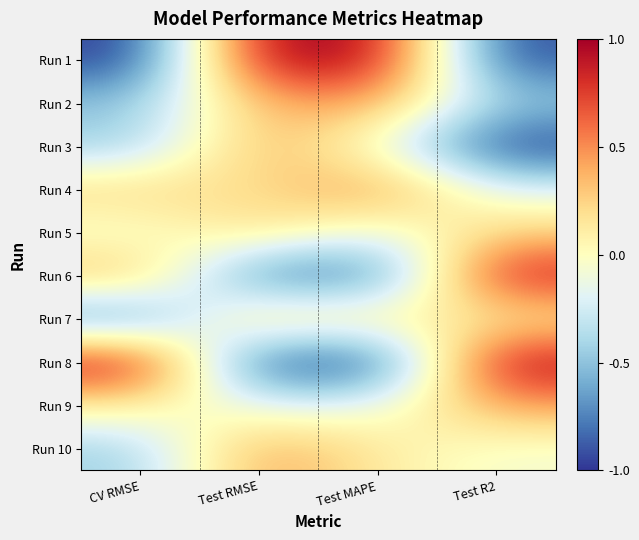

Reading right to left, list all the values displayed in this chart.

Run 1: Test R2=-0.9	Test MAPE=1.0	Test RMSE=1.0	CV RMSE=-1.0
Run 2: Test R2=-0.5	Test MAPE=0.5	Test RMSE=0.4	CV RMSE=-0.5
Run 3: Test R2=-1.0	Test MAPE=-0.1	Test RMSE=0.4	CV RMSE=-0.5
Run 4: Test R2=-0.2	Test MAPE=0.5	Test RMSE=0.2	CV RMSE=0.2
Run 5: Test R2=0.3	Test MAPE=-0.2	Test RMSE=0.2	CV RMSE=-0.1
Run 6: Test R2=0.9	Test MAPE=-0.8	Test RMSE=-0.8	CV RMSE=0.4
Run 7: Test R2=0.1	Test MAPE=0.1	Test RMSE=0.3	CV RMSE=-0.8
Run 8: Test R2=1.0	Test MAPE=-1.0	Test RMSE=-1.0	CV RMSE=1.0
Run 9: Test R2=0.4	Test MAPE=-0.2	Test RMSE=-0.2	CV RMSE=0.1
Run 10: Test R2=-0.1	Test MAPE=0.1	Test RMSE=0.5	CV RMSE=-0.4